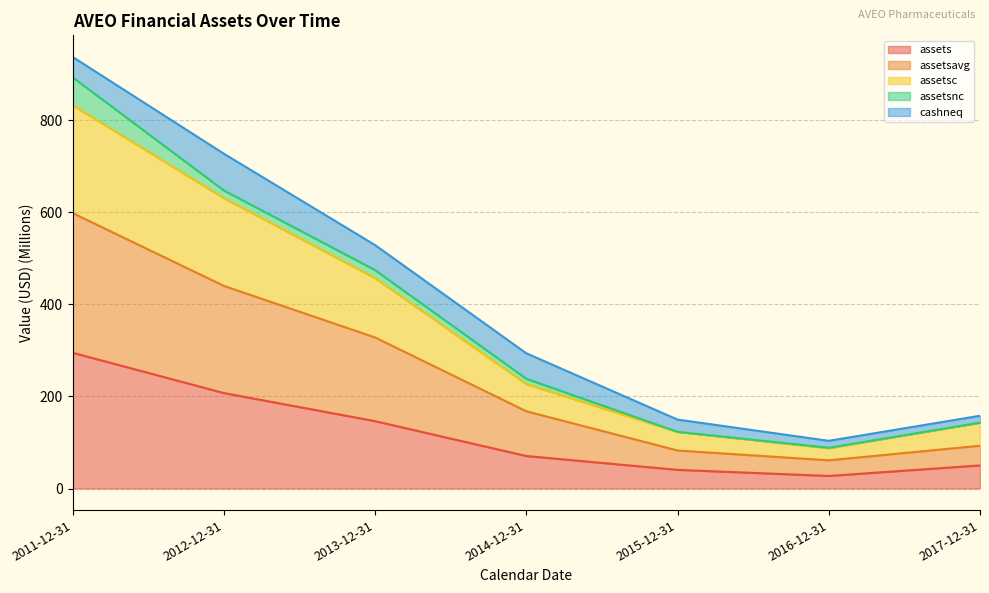

True or false: assetsc has a value of 87.6 at 2016-12-31.

True